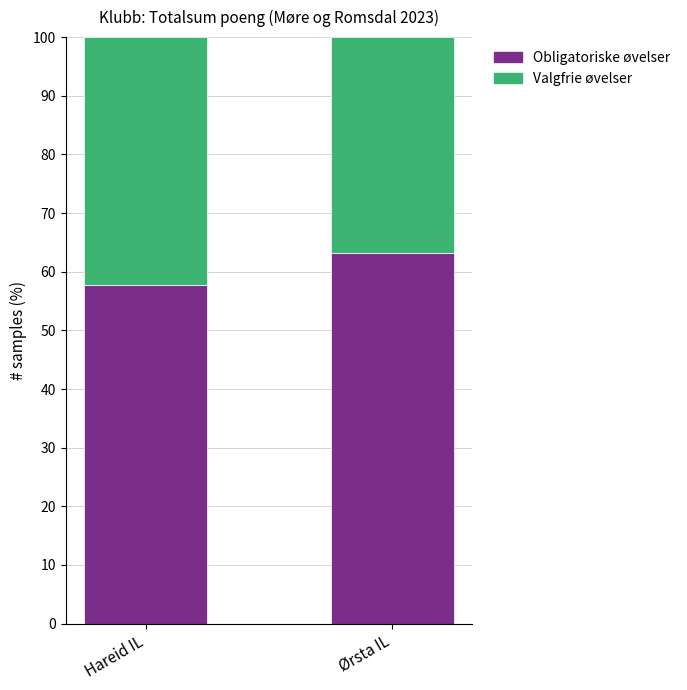

How many data points in Obligatoriske øvelser are less than 63?

1